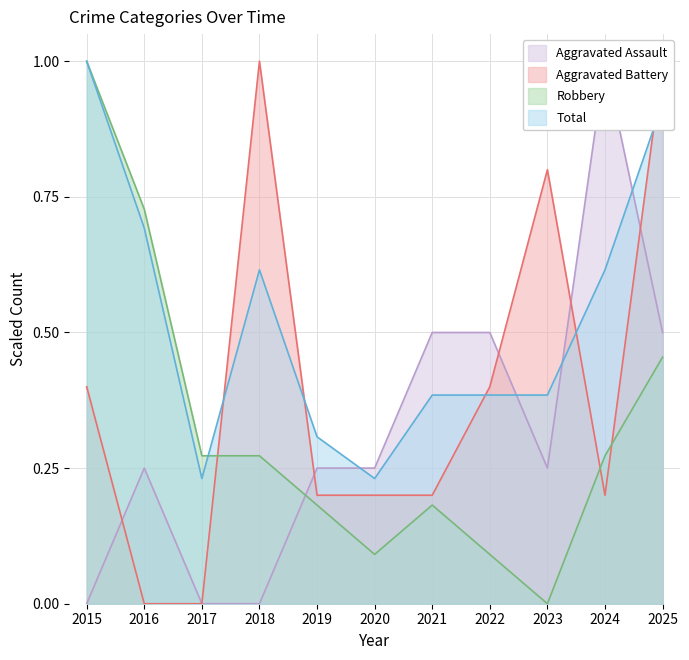

At which category does the chart reach its peak across all series?

2024